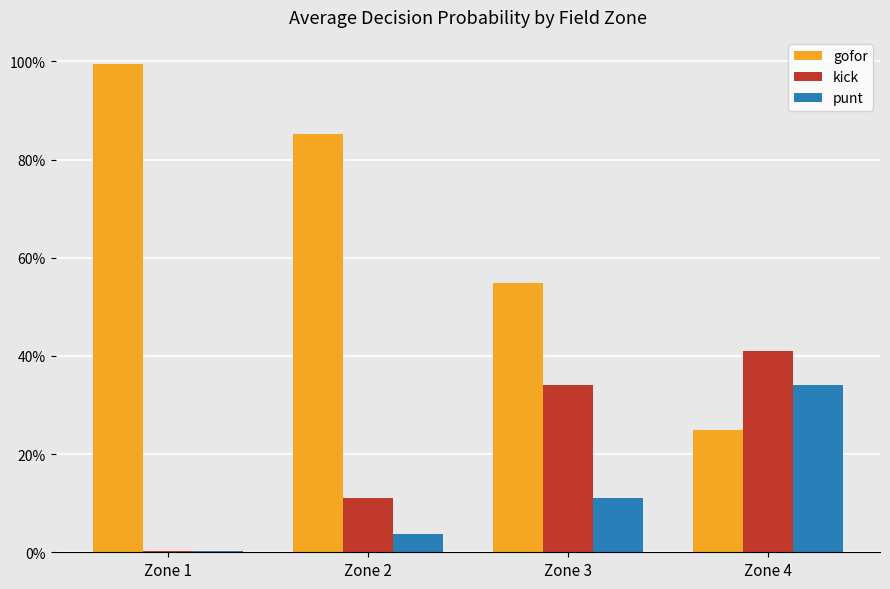

Are the bars horizontal?

No